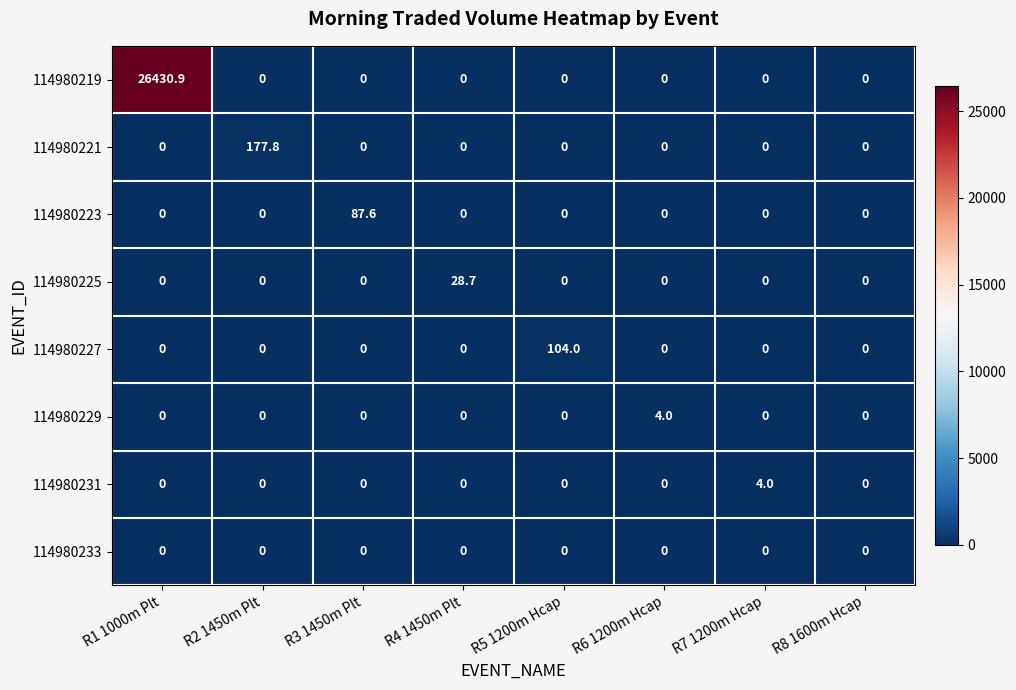

Is it true that 114980221 equals -62.1 at R5 1200m Hcap?

False